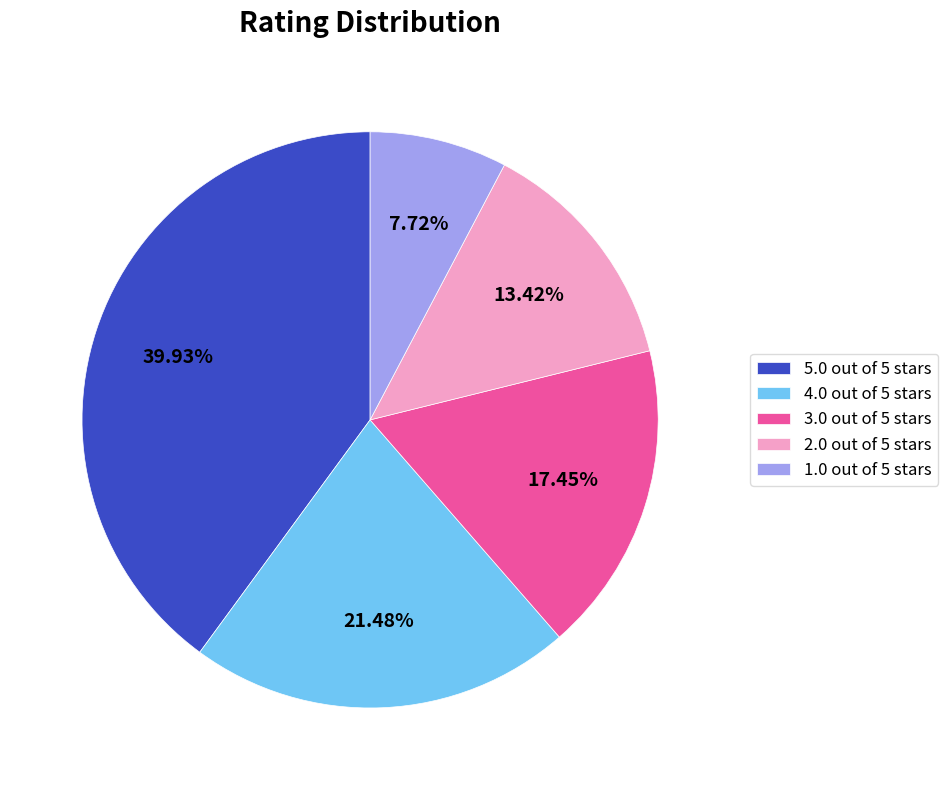

Does any single category account for the majority?

No